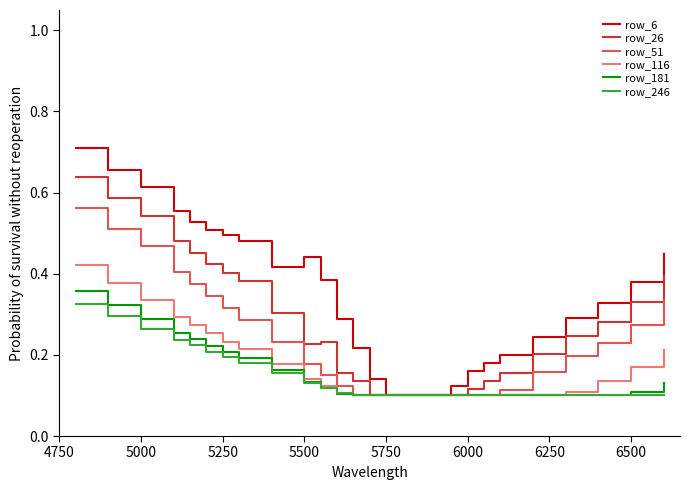

Which series has the largest total across all categories?

row_6